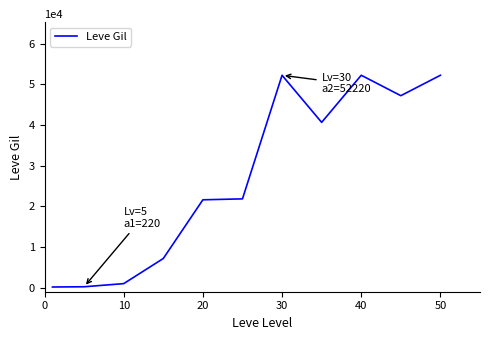

What is the maximum value shown in the chart?

52220